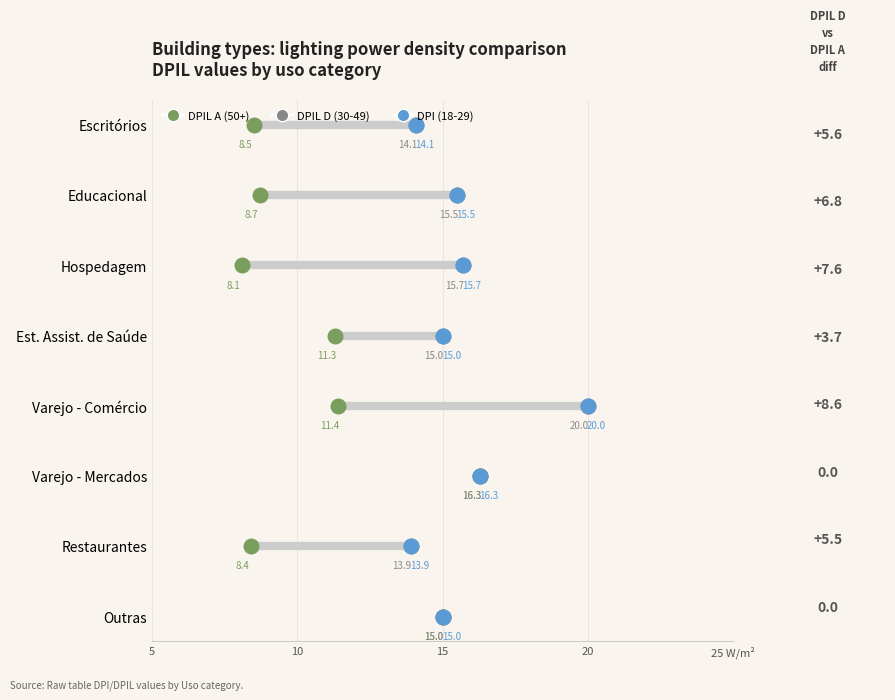

Which series contains the highest Y value?

30-49 (DPIL D)